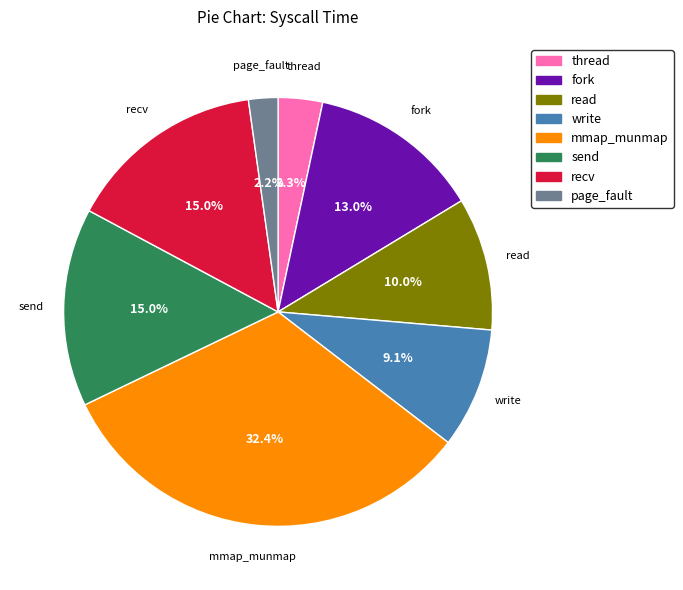

Approximately how many times larger is the value at read compared to send?

0.7